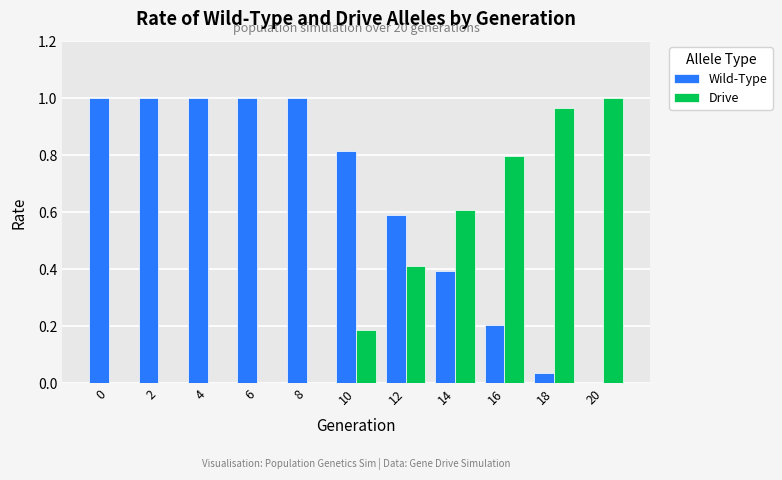

The Wild-Type series shows 1.0 at 2. True or false?

True